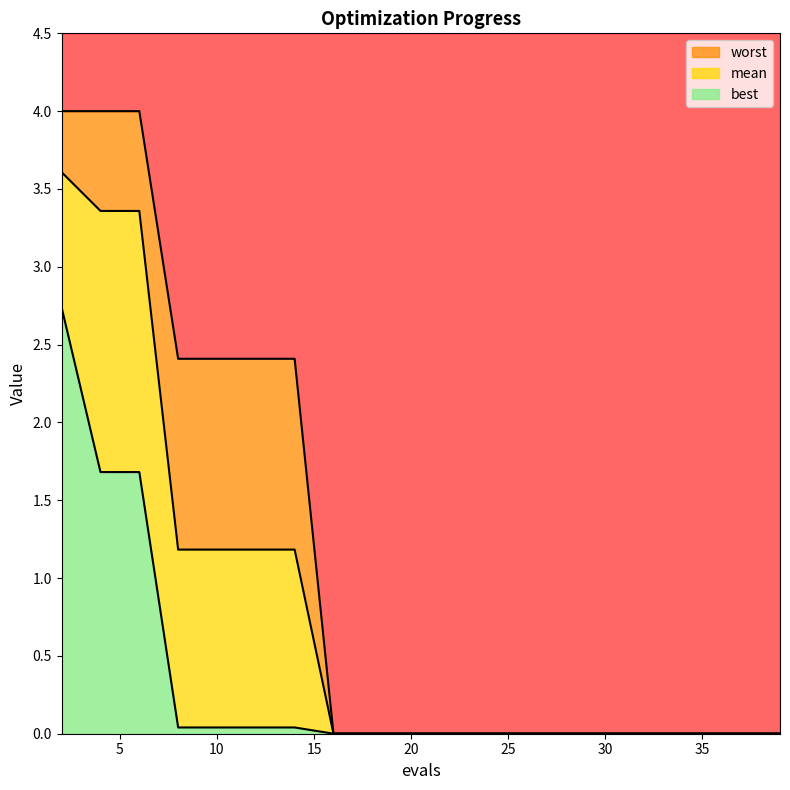

Which series changed the most between 24 and 39?

mean